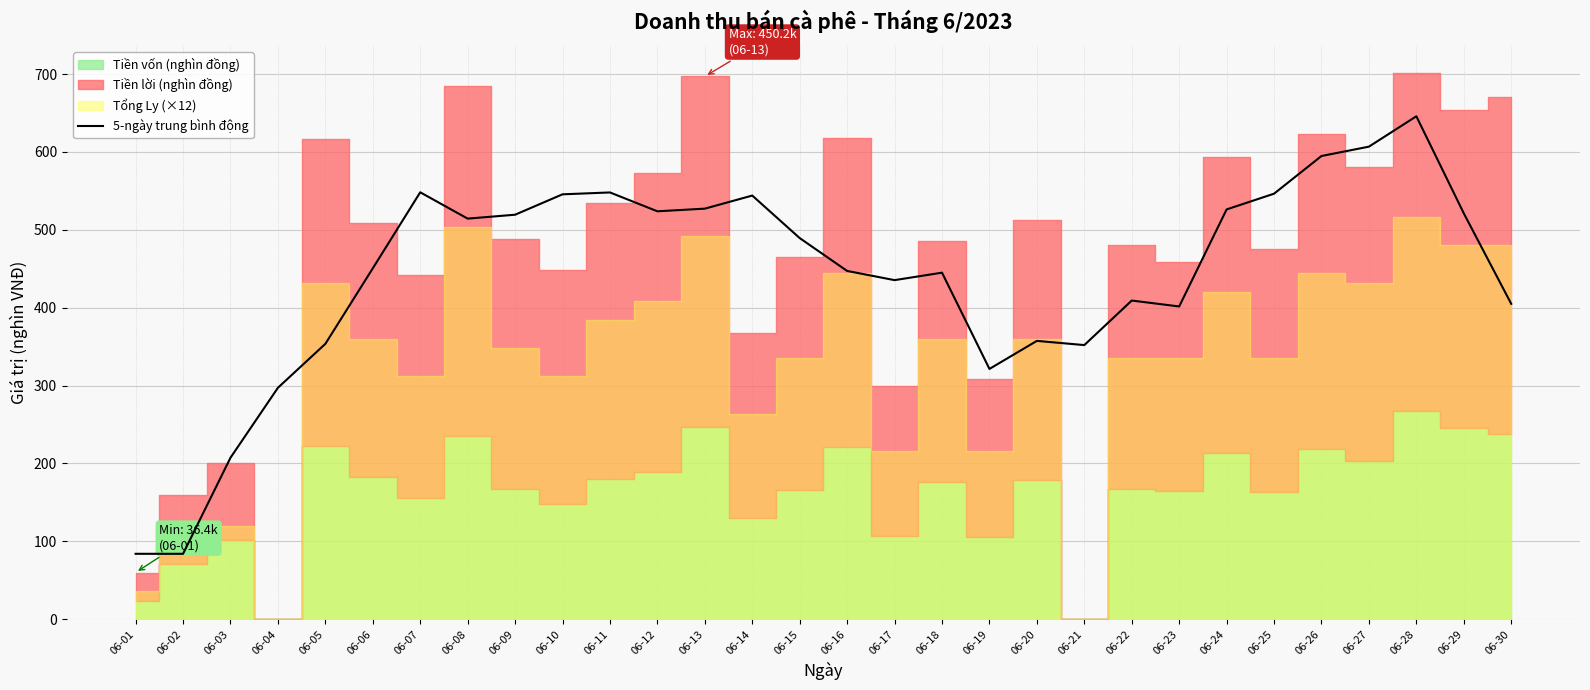

How many values are below 489?

15